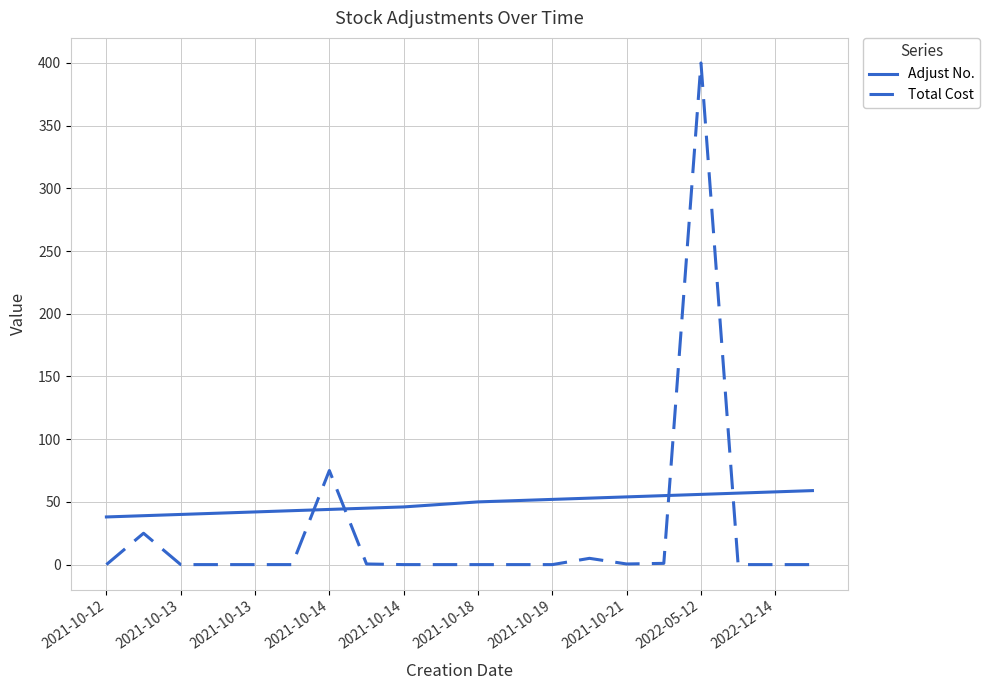

Which series has the widest spread of values?

Total Cost